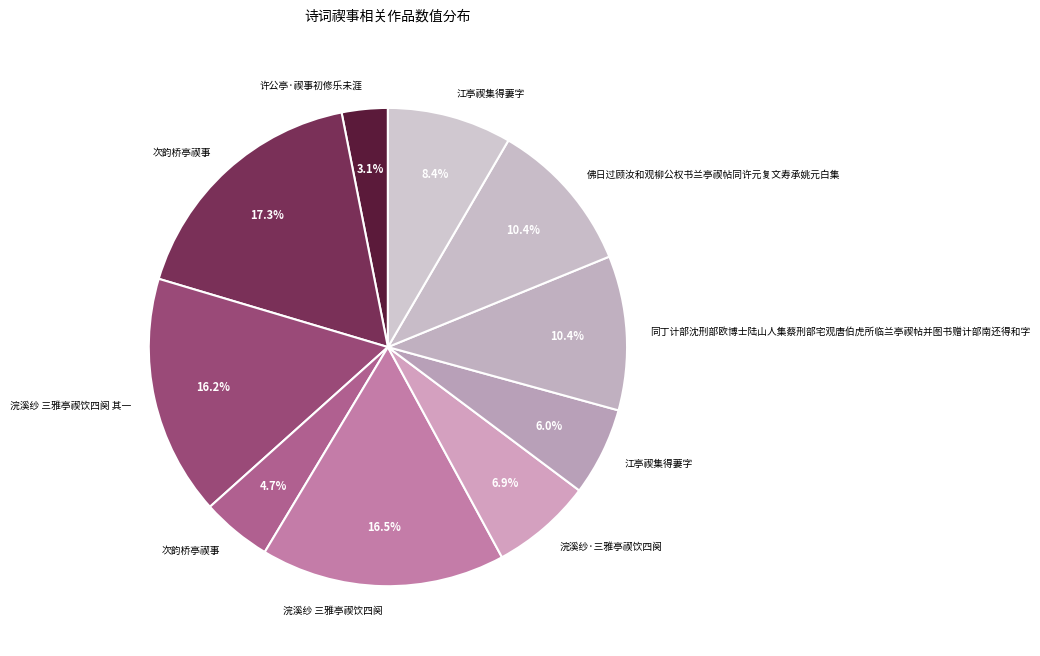

How many slices are in this pie chart?

10